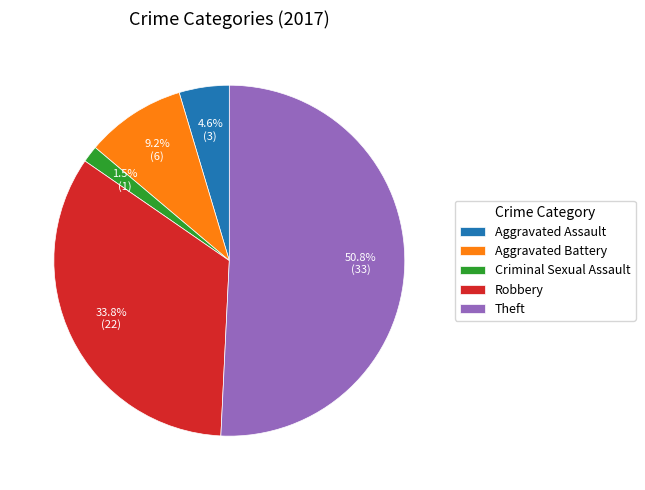

What percentage do Aggravated Battery and Aggravated Assault together represent?

13.8%